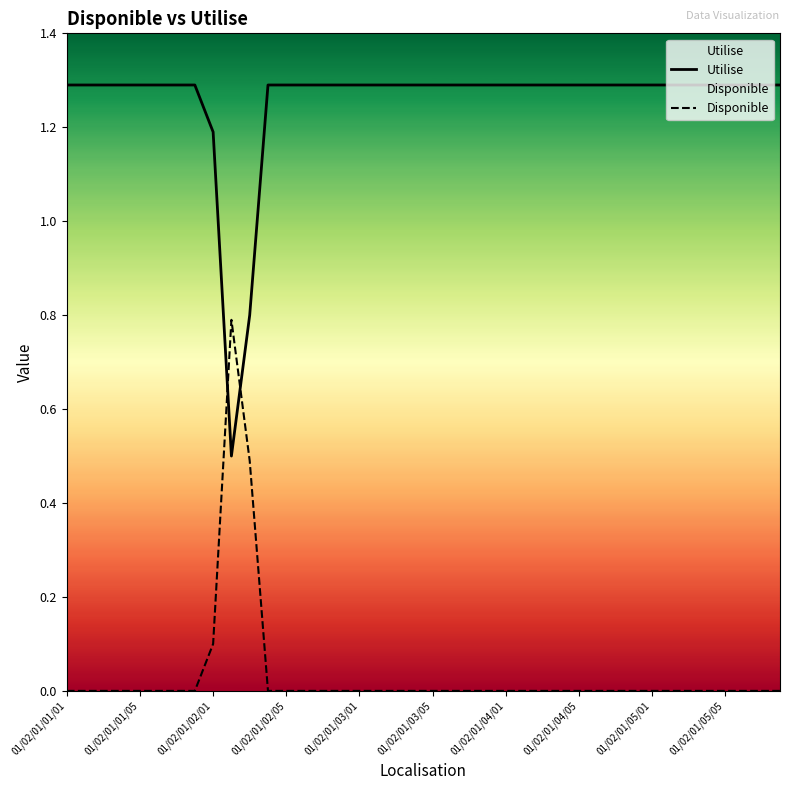

How many interior local valleys does the Utilise series have?

1